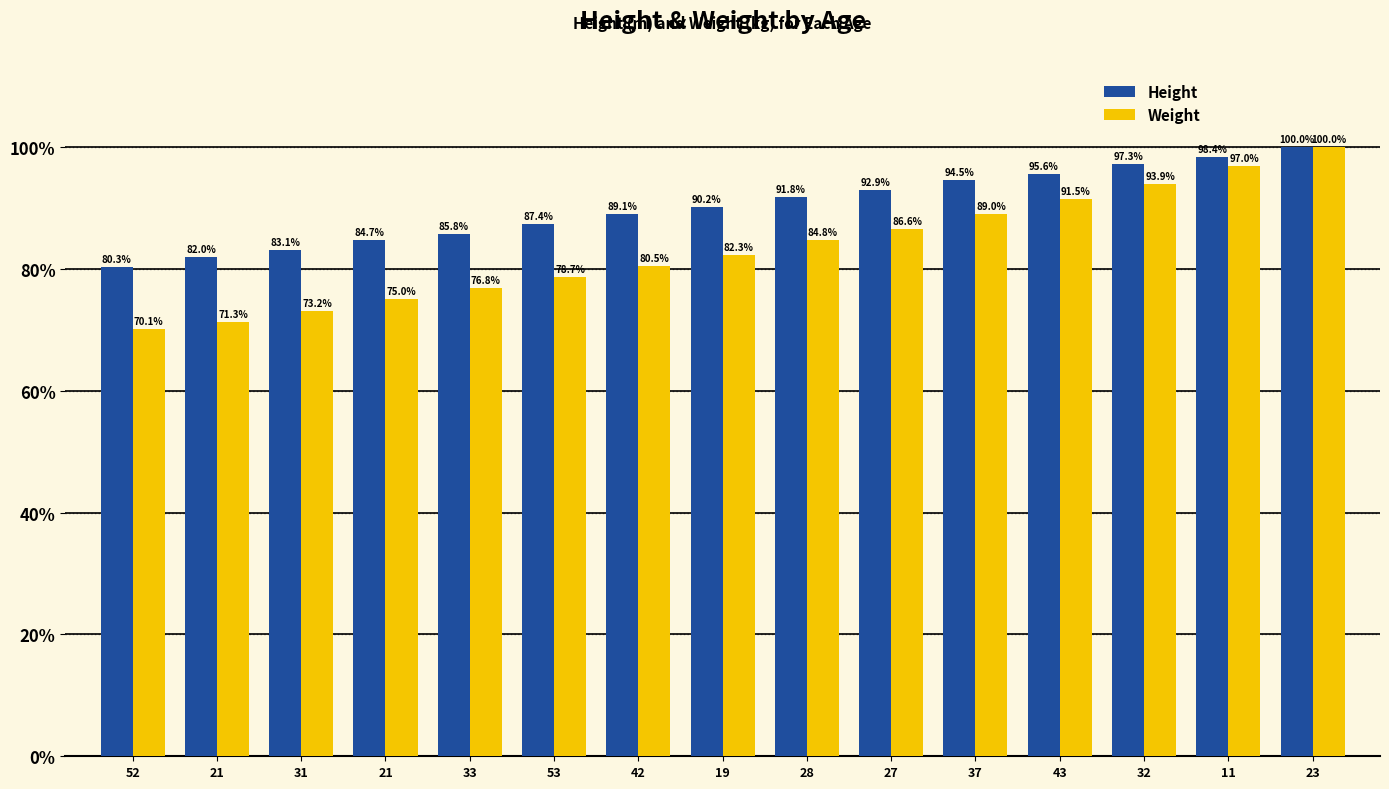

How many series are shown in this chart?

2